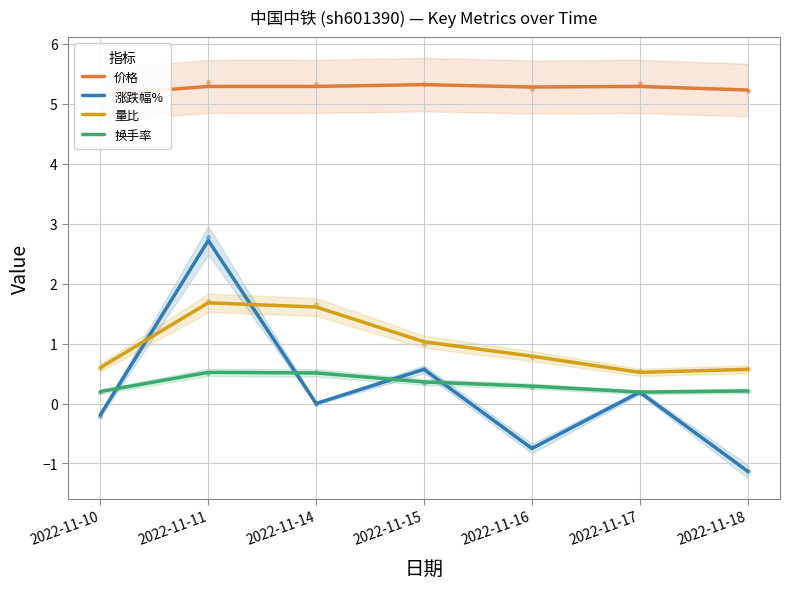

At which category is the sum across all series the highest?

2022-11-11